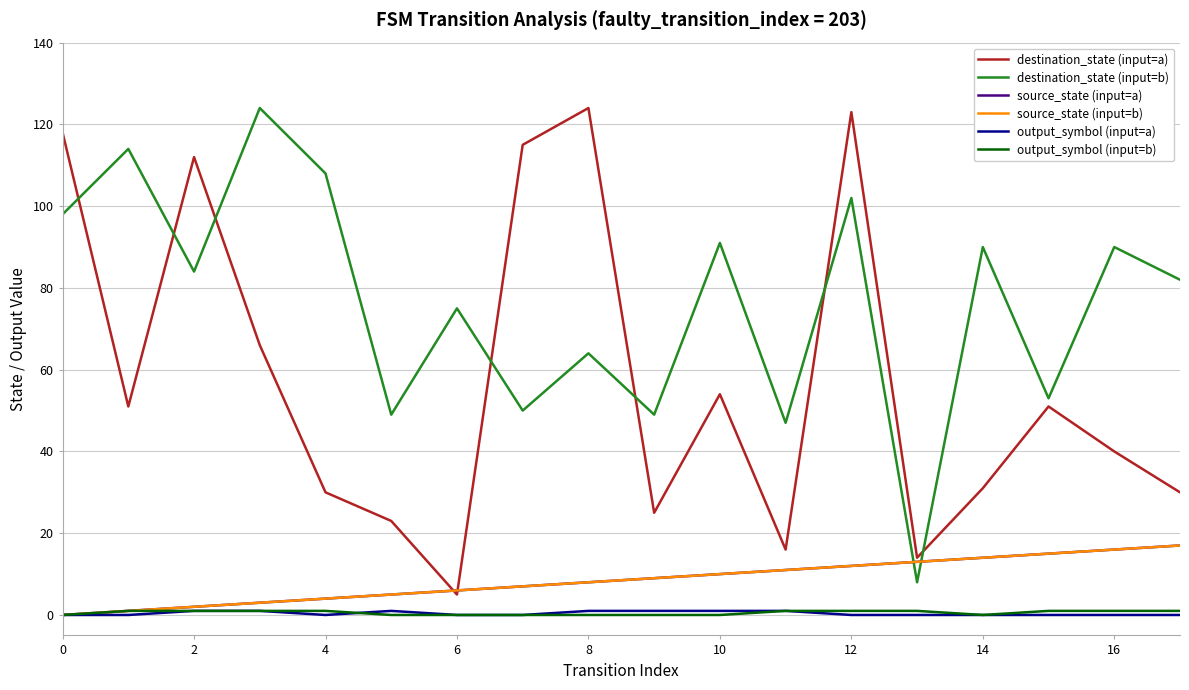

Which series has the largest total across all categories?

destination_state (input=b)